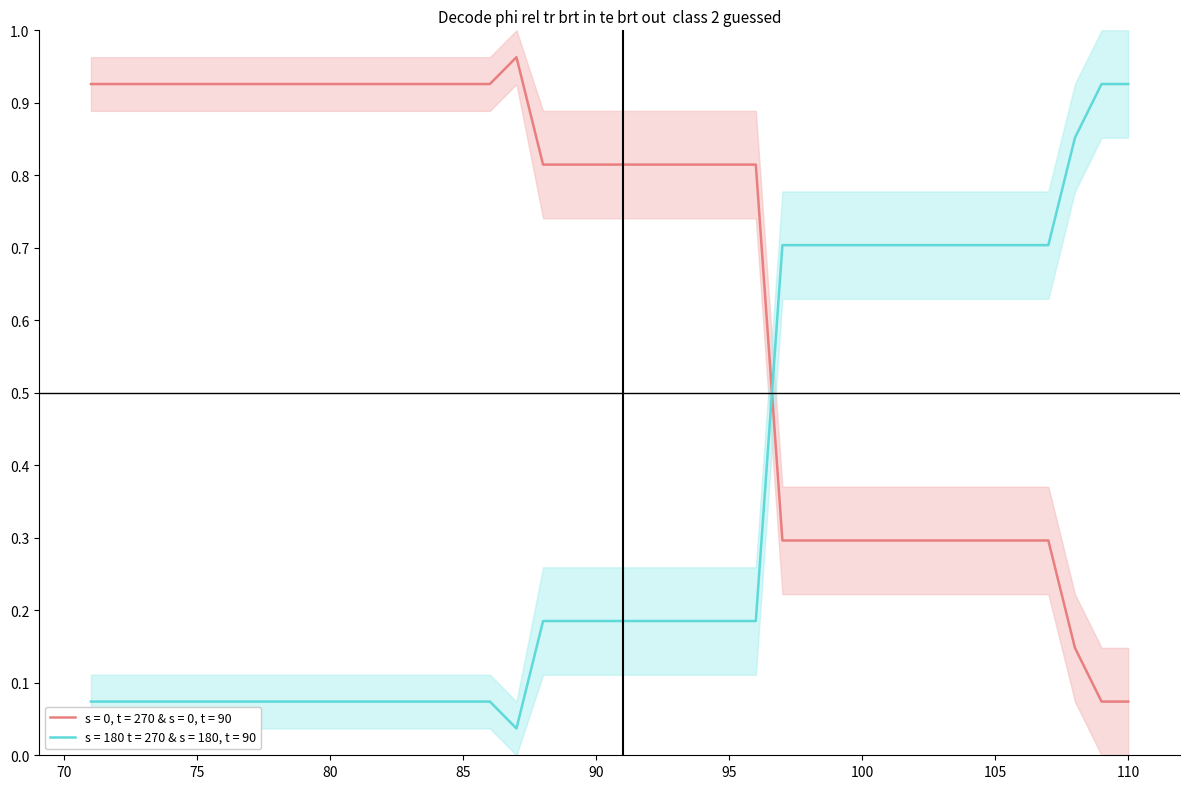

How many categories are shown in the chart?

40